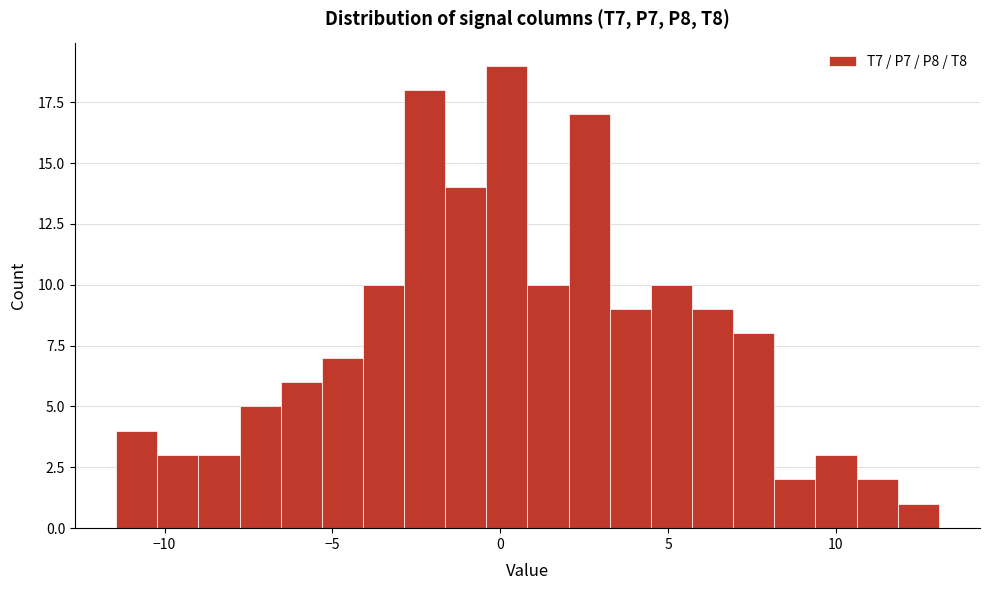

Read against the x-axis, roughly where is the centre of the tallest bar?

0.0